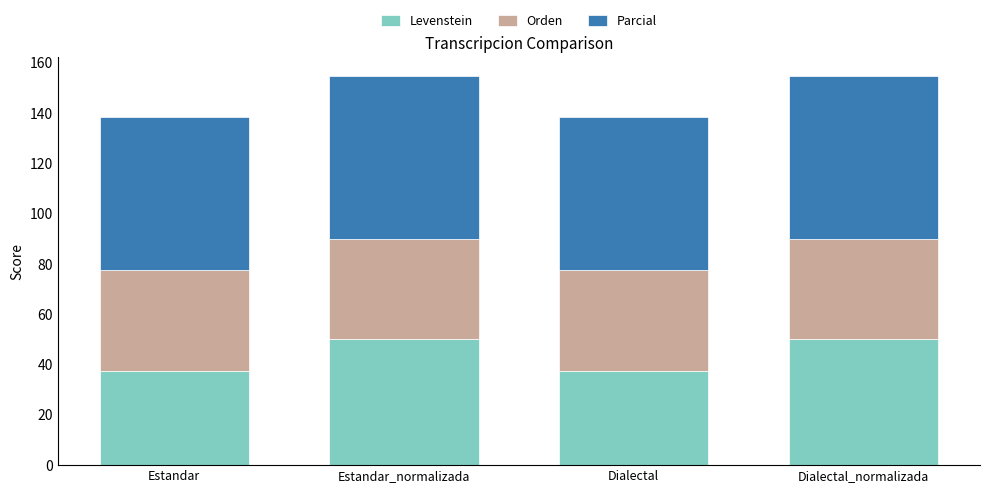

What is the difference between the maximum and second lowest values in the Levenstein series?

12.5